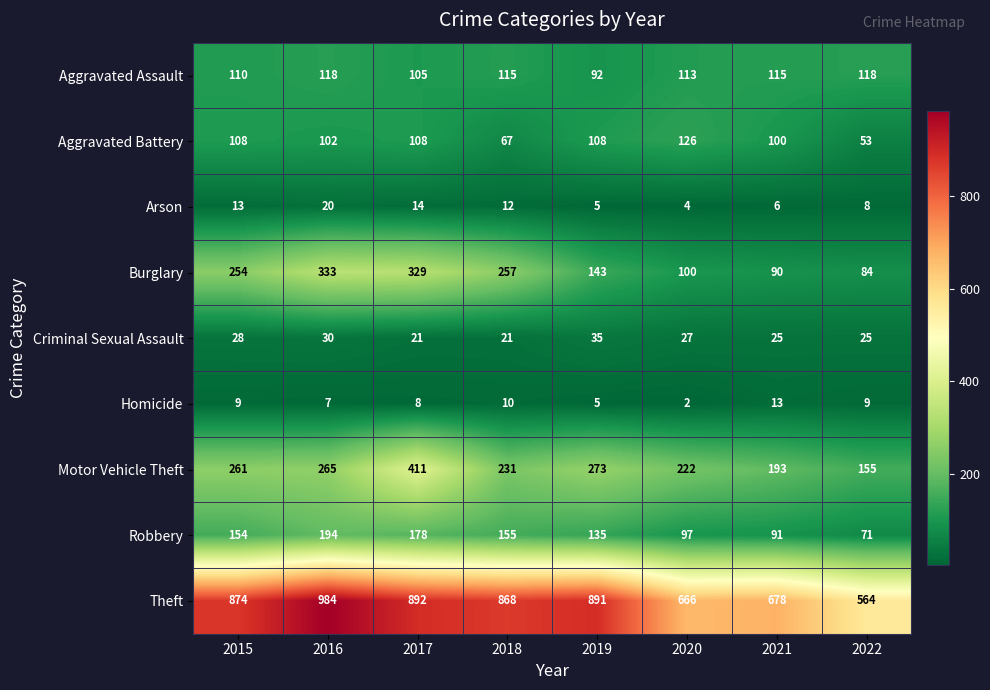

What is the maximum value shown in the chart?

984